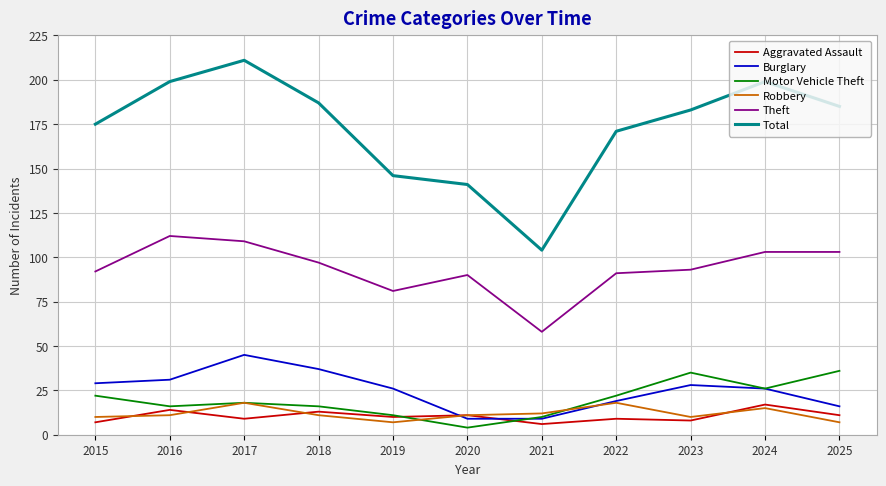

What value does the Theft series have at 2015?

92